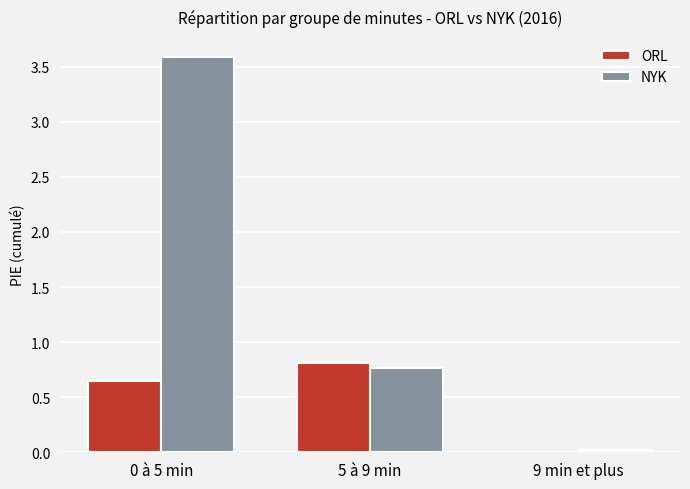

What is the difference between the NYK values at 0 à 5 min and 5 à 9 min?

2.8